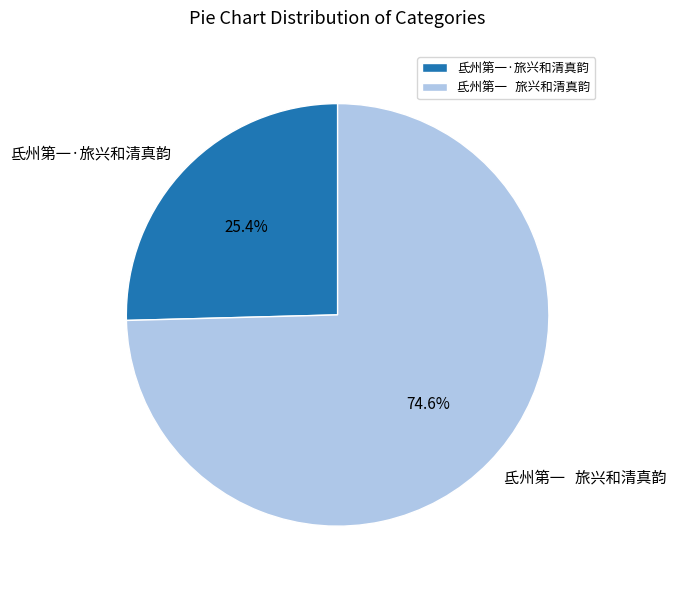

Which has a higher value, 氐州第一·旅兴和清真韵 or 氐州第一 旅兴和清真韵?

氐州第一 旅兴和清真韵